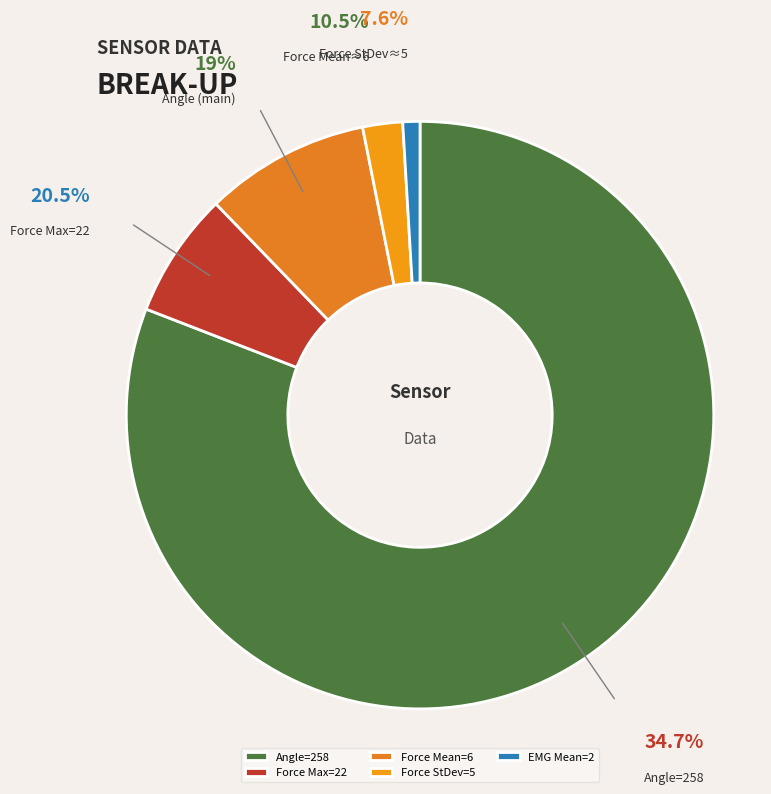

What is the smallest slice in the pie chart?

EMG Mean=2